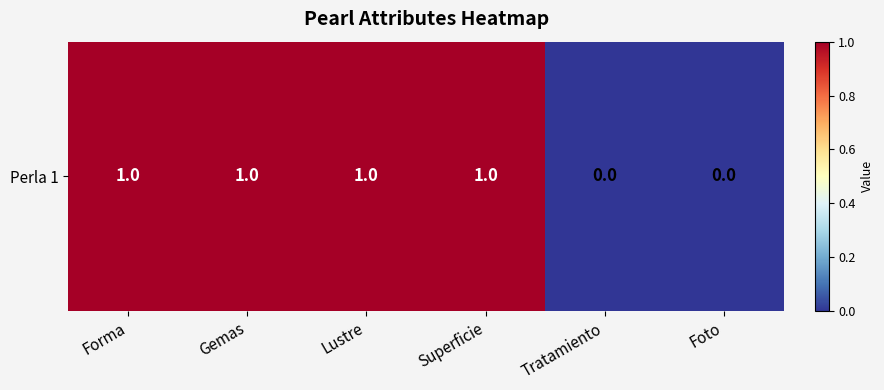

Rank the categories by value from lowest to highest.

Tratamiento, Foto, Forma, Gemas, Lustre, Superficie